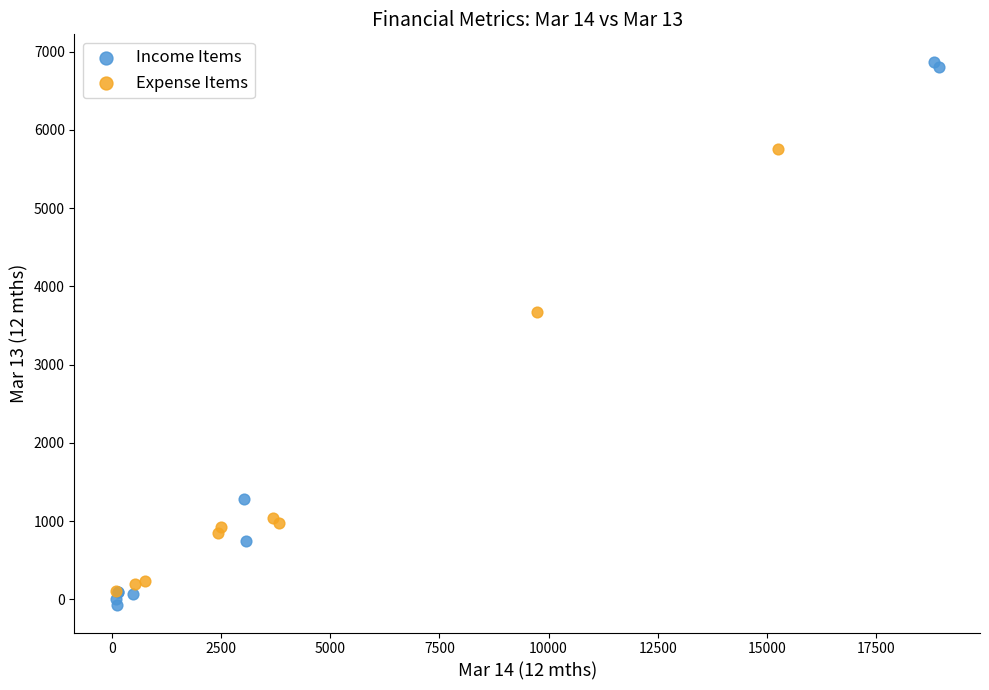

Which series has the largest Y range (max minus min)?

Income Items